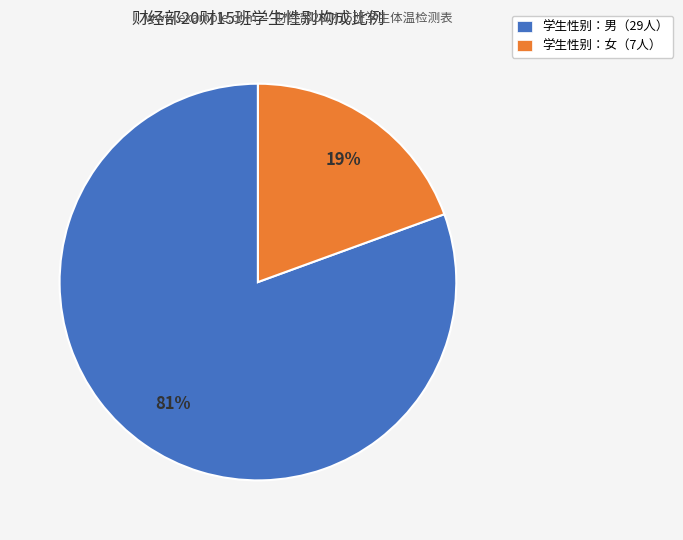

Between 学生性别：女（7人） and 学生性别：男（29人）, which is larger?

学生性别：男（29人）